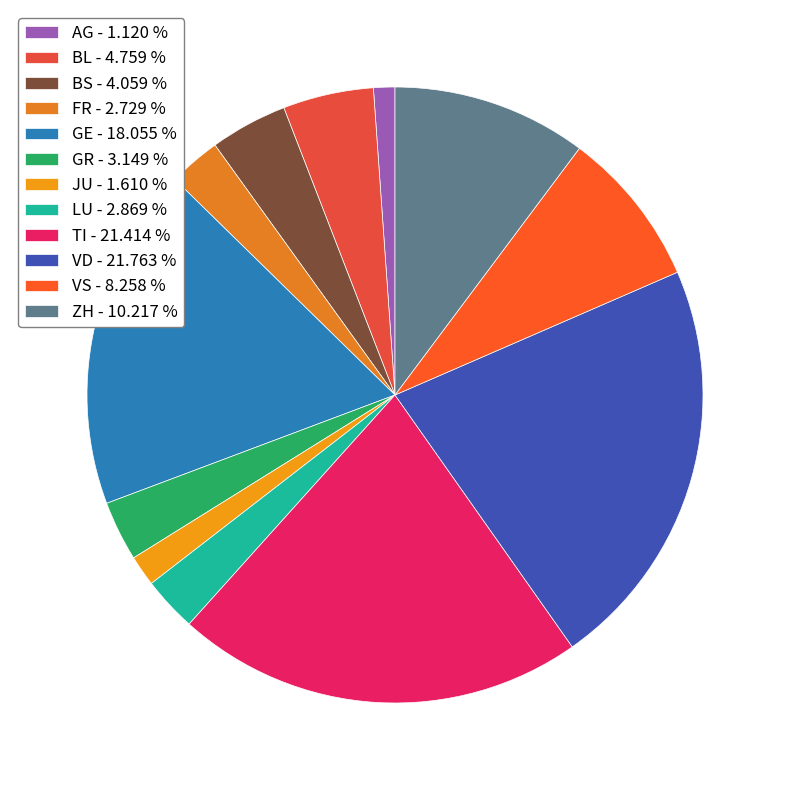

How many slices are in this pie chart?

12